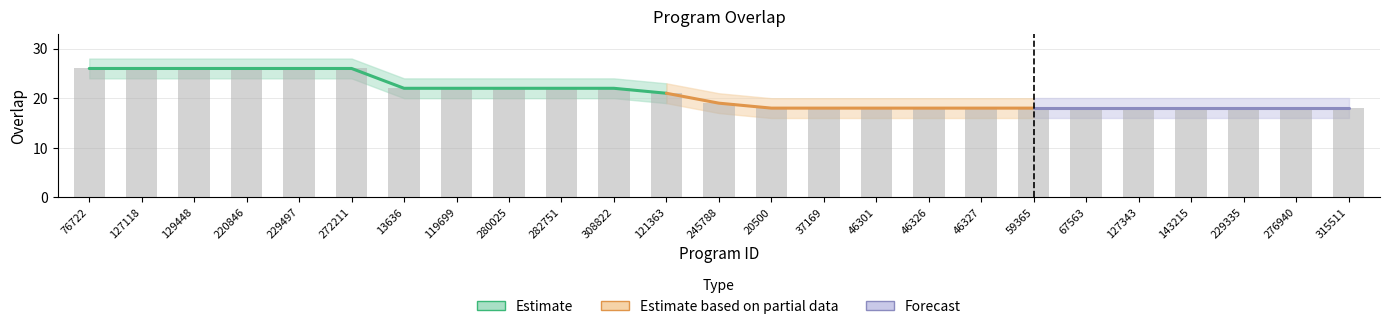

List the labels in order of value, smallest first.

20500, 37169, 46301, 46326, 46327, 59365, 67563, 127343, 143215, 229335, 276940, 315511, 245788, 121363, 13636, 119699, 280025, 282751, 308822, 76722, 127118, 129448, 220846, 229497, 272211